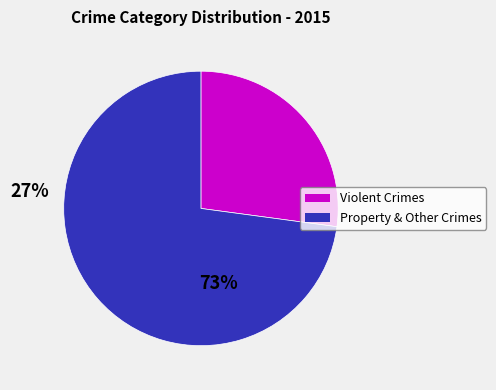

Does any single category account for the majority?

Yes